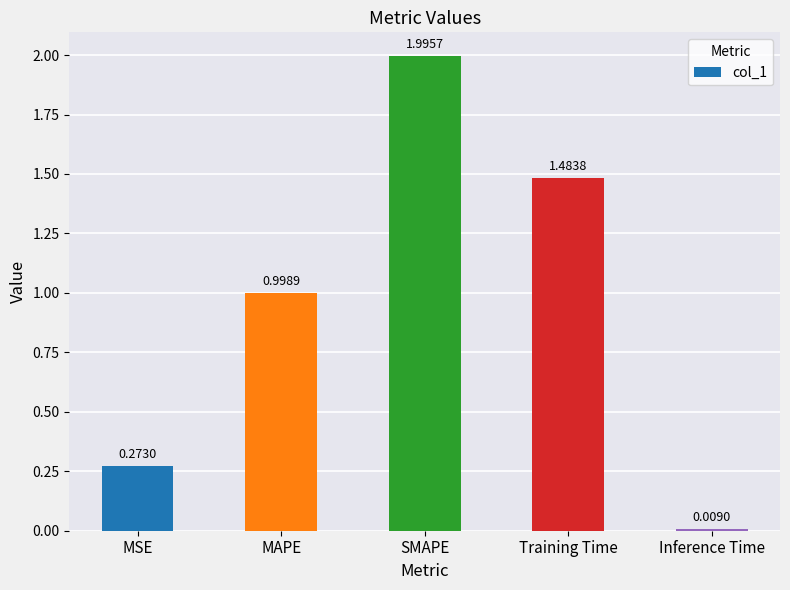

Is it true that the value at MAPE is 0.4?

False